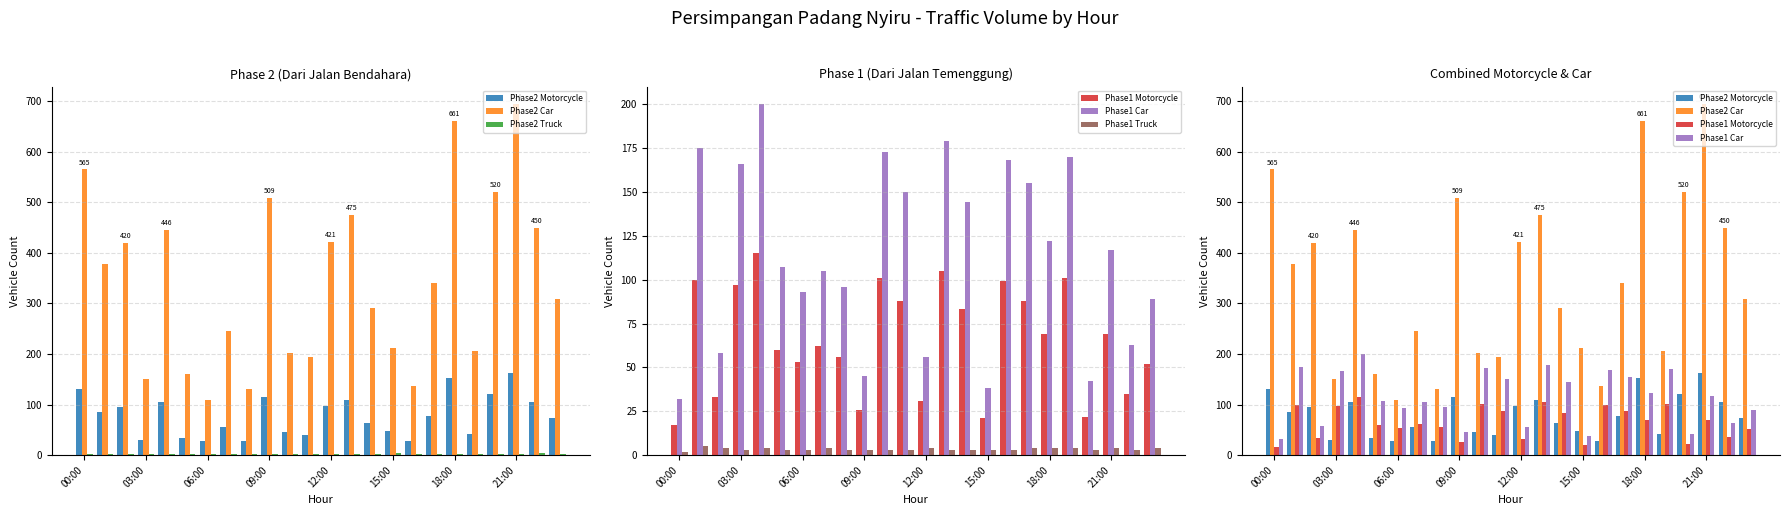

What is the average value of the Phase2 Car series?

343